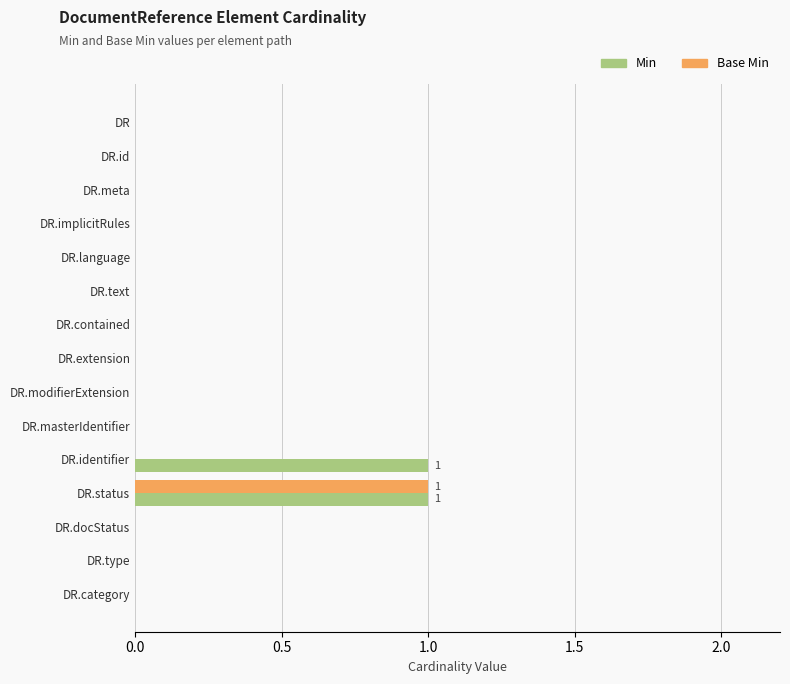

At which category is the sum across all series the highest?

DR.status